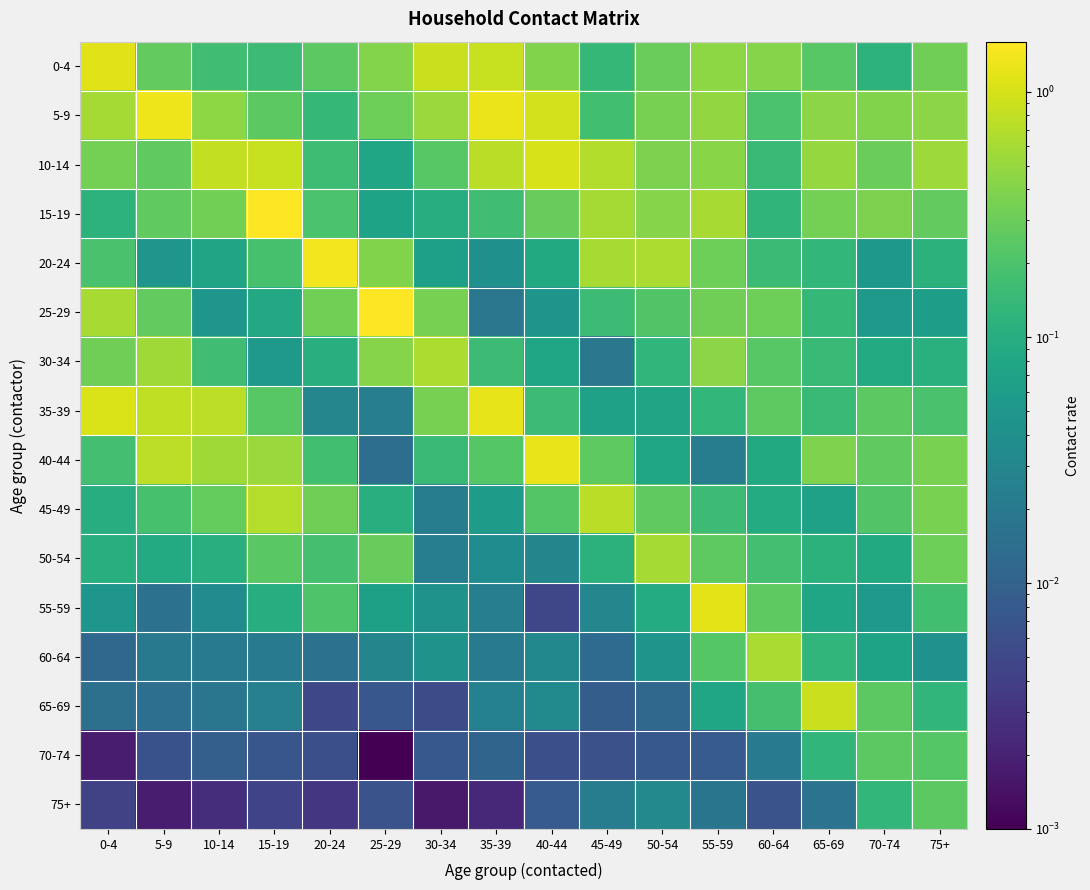

At which category is the sum across all series the highest?

55-59